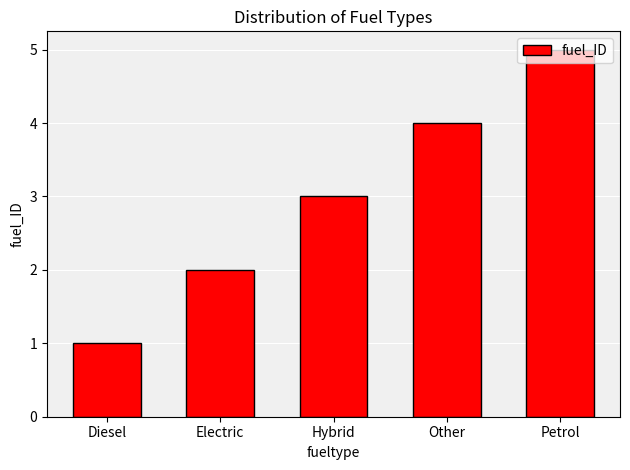

Which has a higher value, Other or Petrol?

Petrol